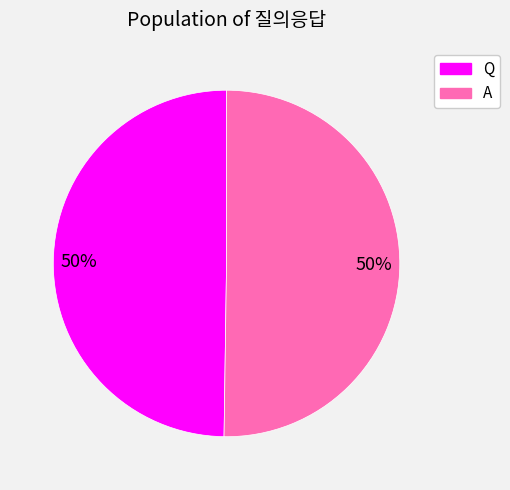

To the nearest percent, what percentage of the pie is A?

50%